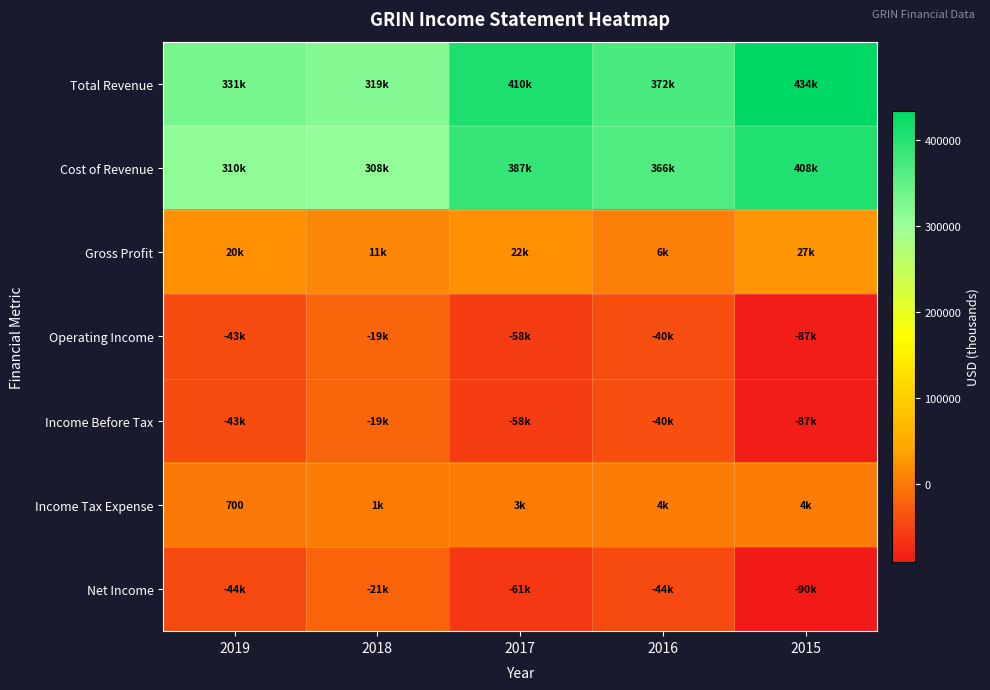

How many data points in Gross Profit are above 20500?

2